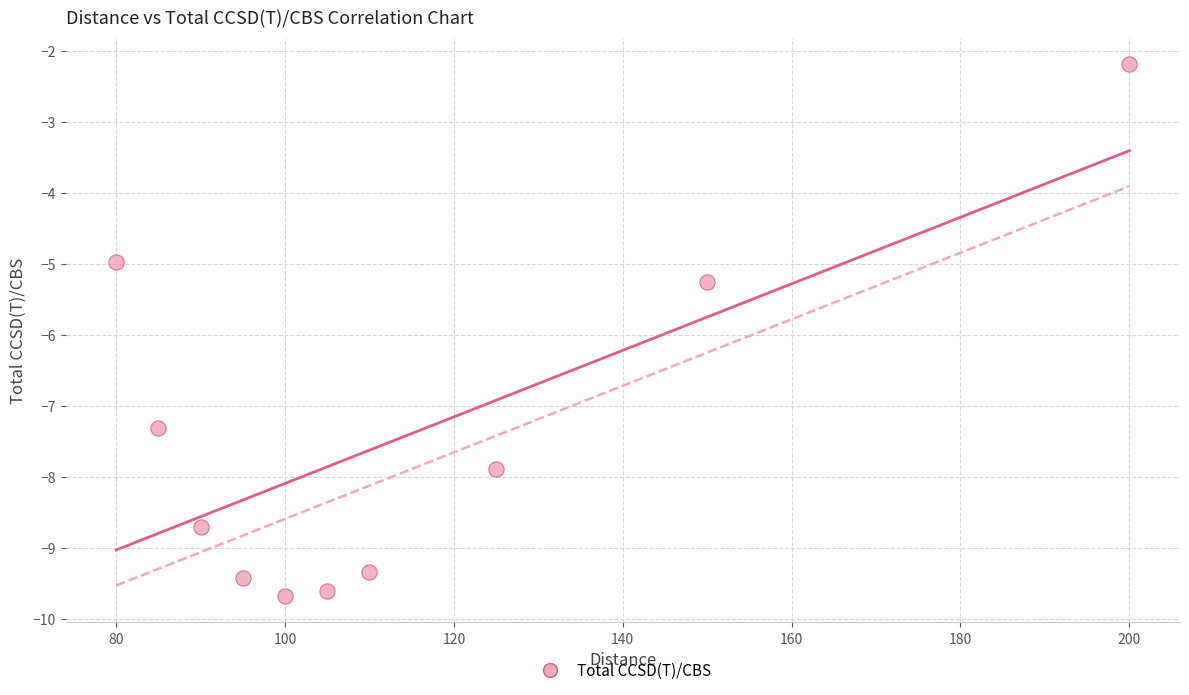

What is the range of X values (max minus min)?

120.0